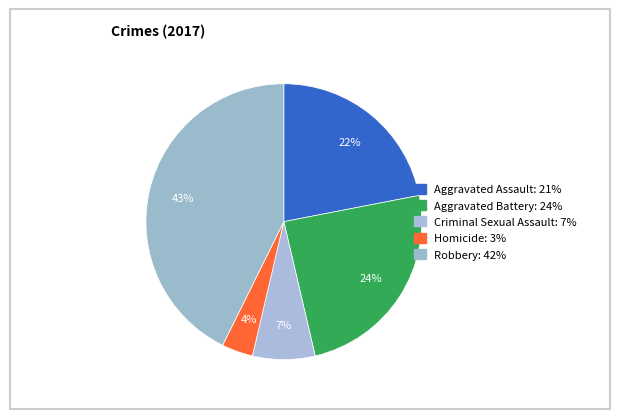

The Aggravated Assault slice represents 33% of the pie. True or false?

False